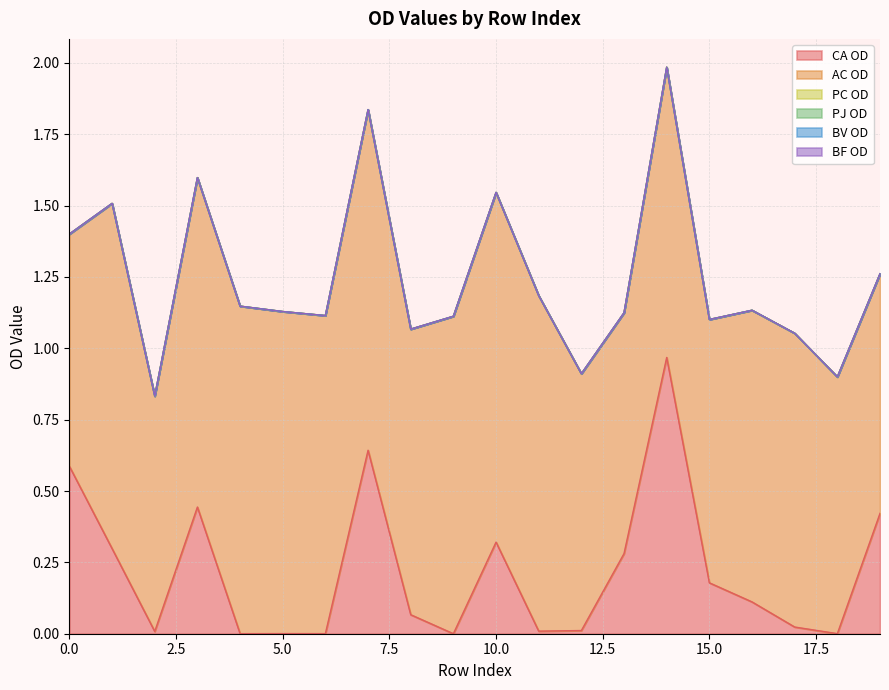

True or false: CA OD has a value of 0.0 at 18.

False